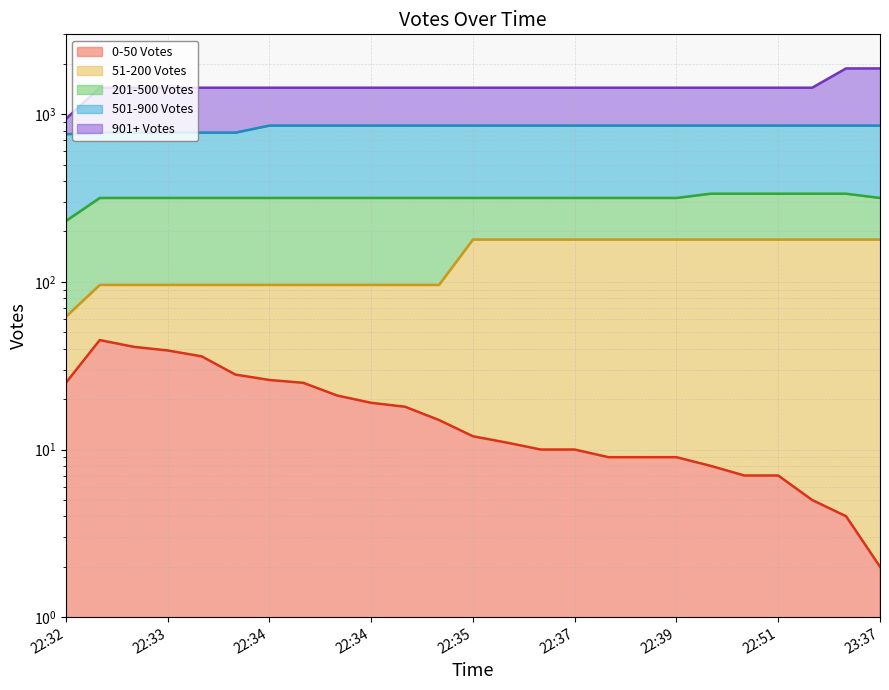

True or false: 901+ Votes and 201-500 Votes intersect in this chart.

False